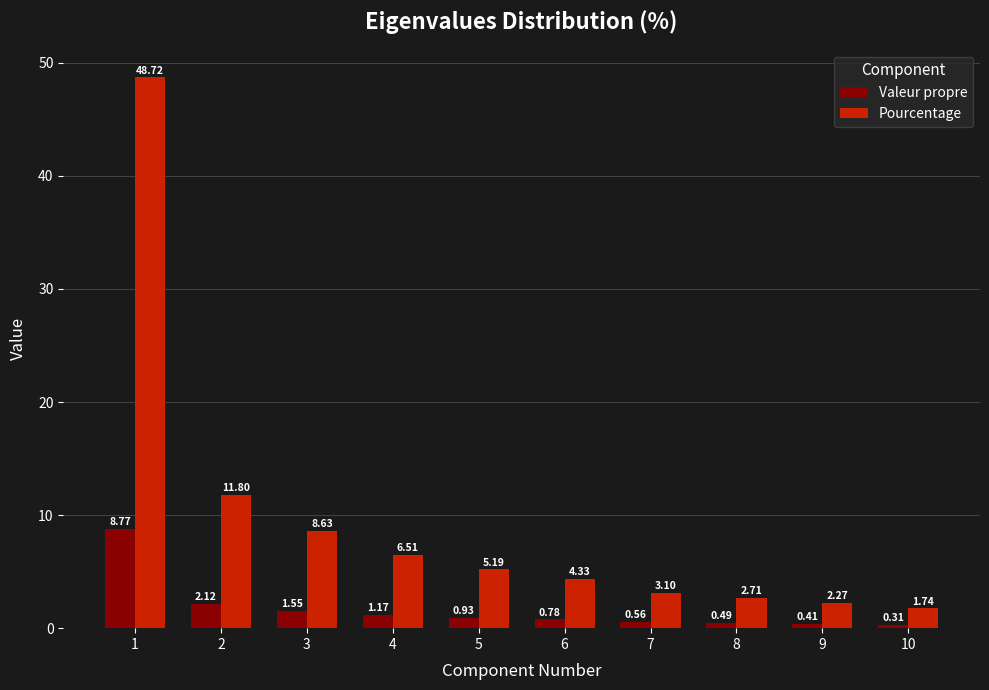

At which label is Valeur propre closest to 4?

2